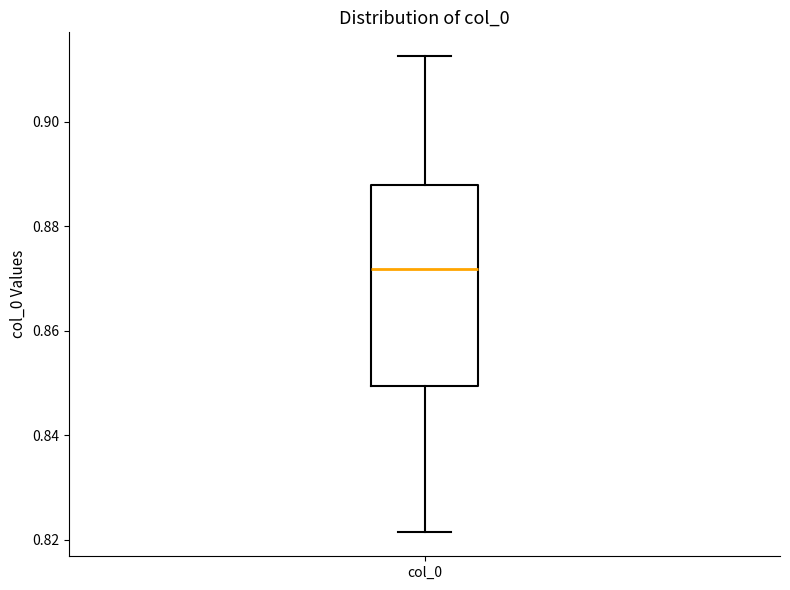

Transcribe this box plot: give where the median line is, the range the box spans, and where the two whiskers end, as read against the y-axis. The values are not printed on the chart, so give them approximately, as read against the axis.

median 0.872, box 0.850 to 0.888, whiskers 0.822 to 0.912